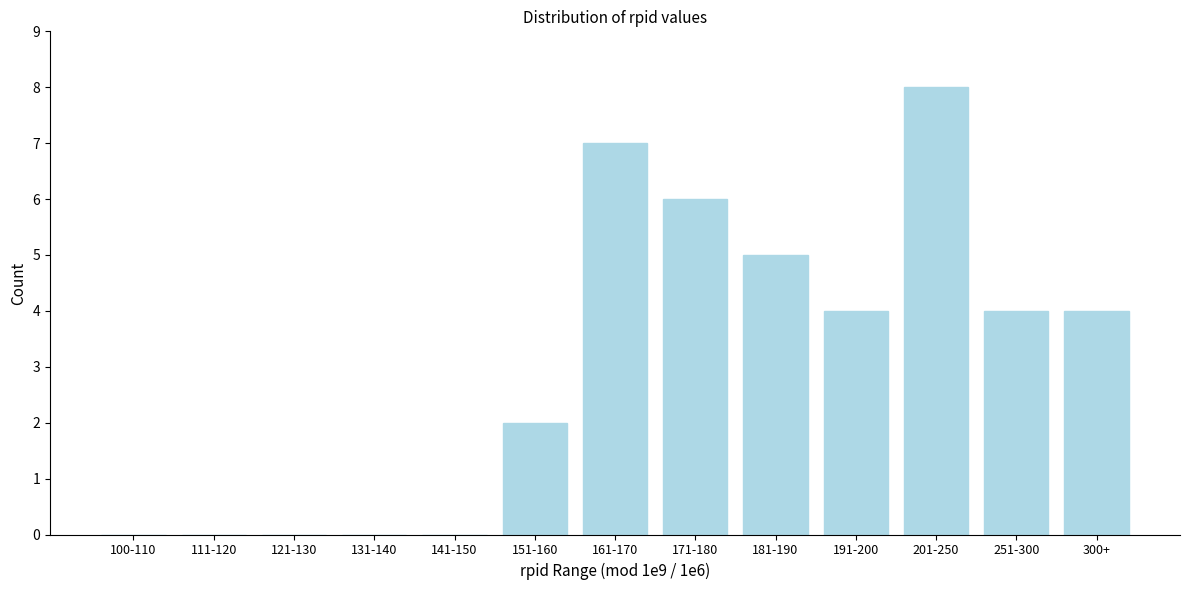

Reading left to right, what are all the values shown in this chart?

100-110=0	111-120=0	121-130=0	131-140=0	141-150=0	151-160=2	161-170=7	171-180=6	181-190=5	191-200=4	201-250=8	251-300=4	300+=4